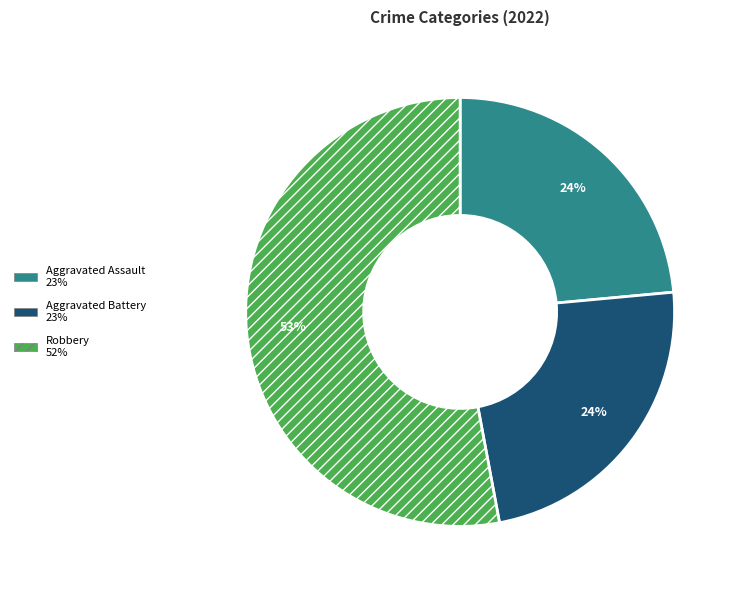

Does any single category account for the majority?

Yes